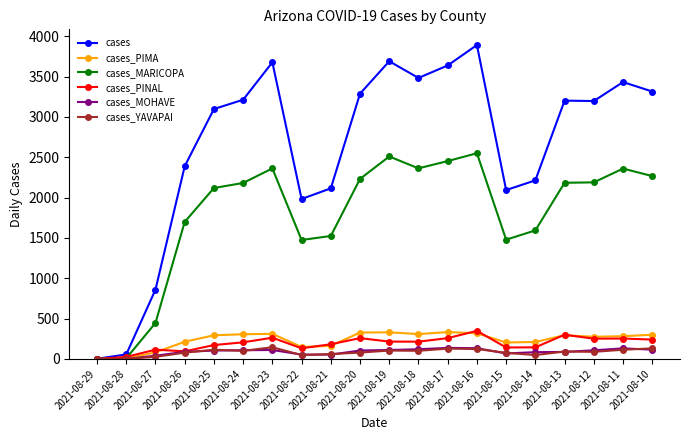

How many data points in cases_PINAL are less than 214?

10